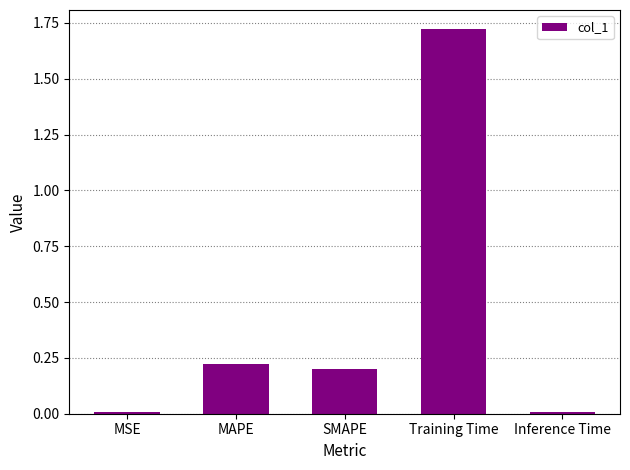

The value at MSE is 0.0. True or false?

True